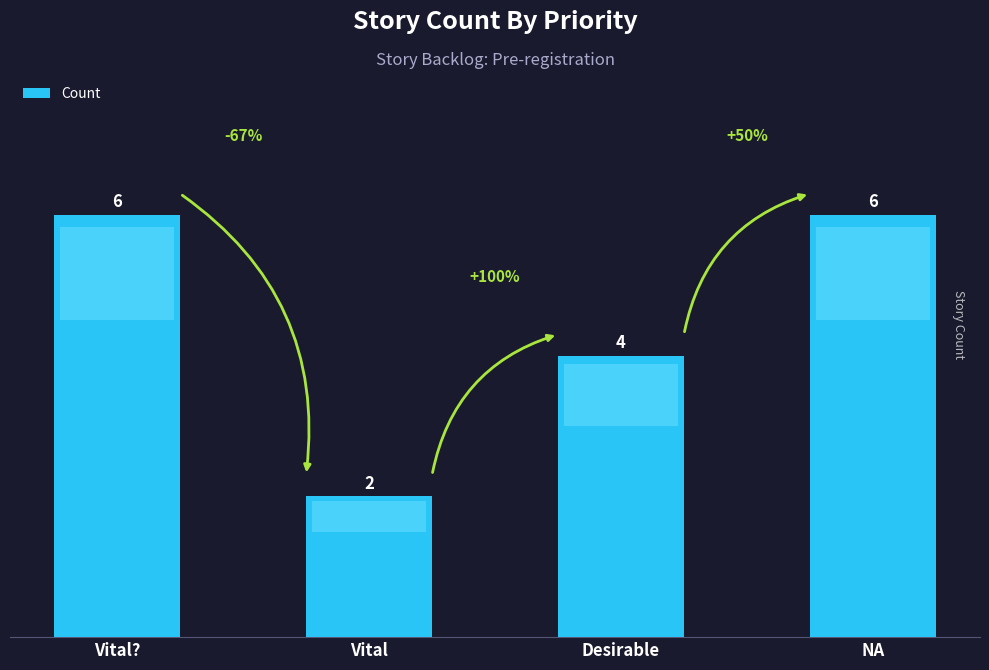

What is the minimum value shown in the chart?

2